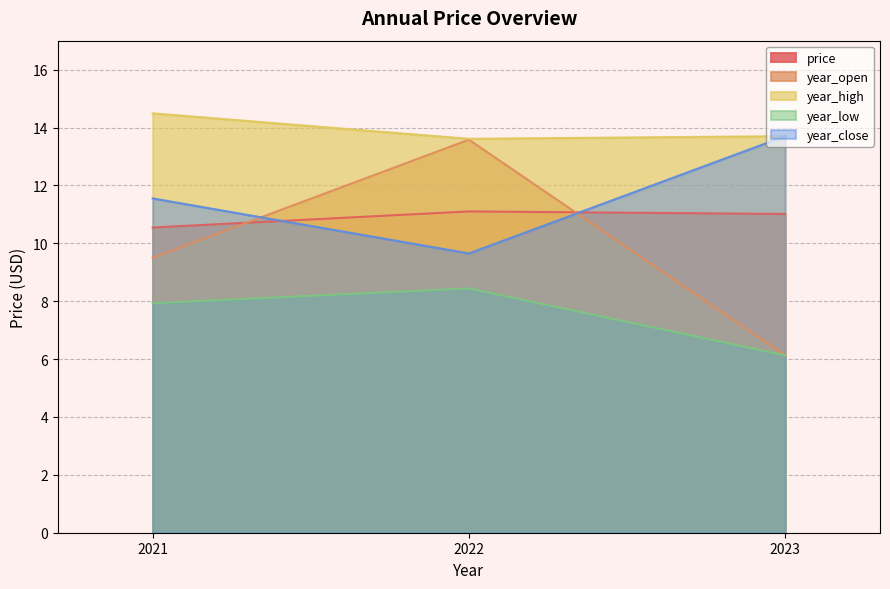

What is the sum of the price values at 2021 and 2023?

21.6